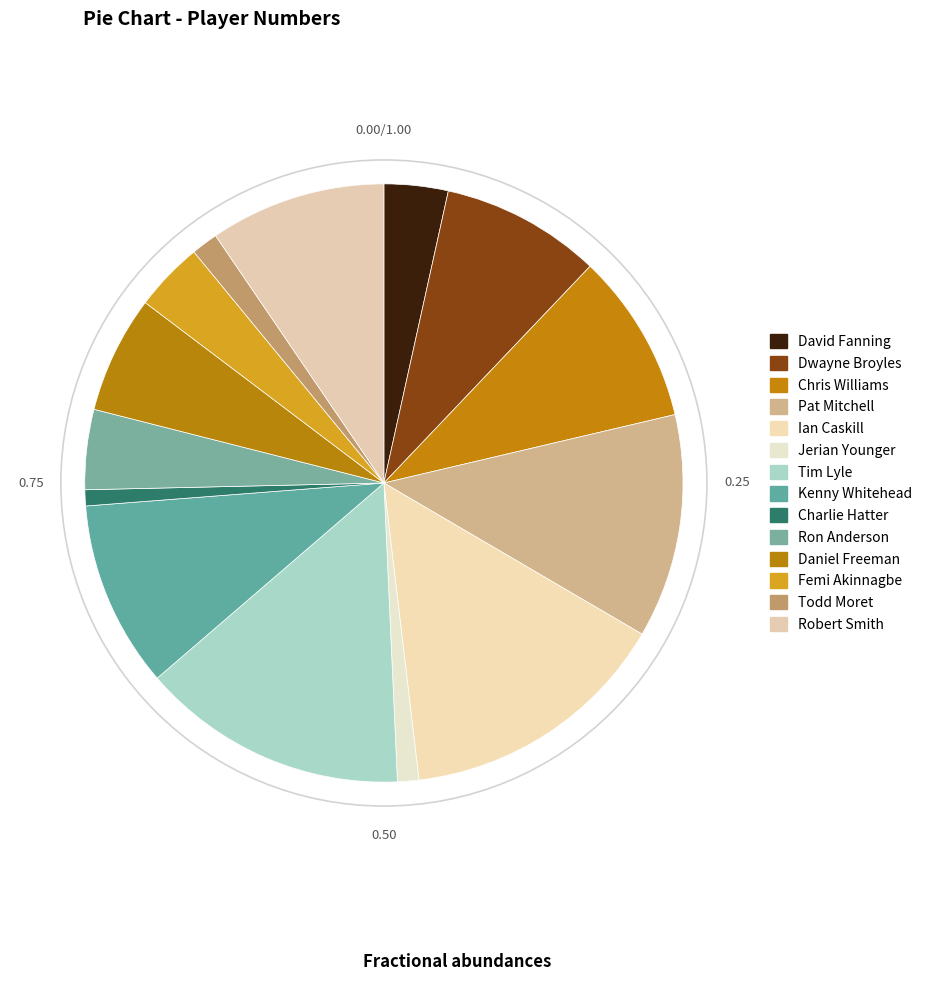

The Jerian Younger slice represents 11% of the pie. True or false?

False